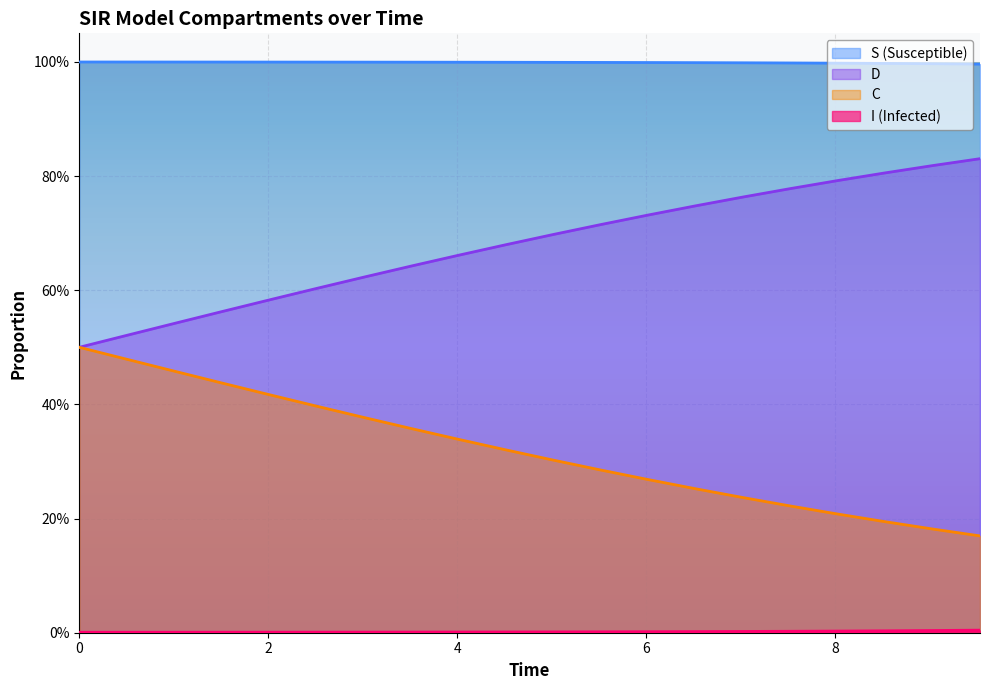

What is the sum of all I values?

20.0